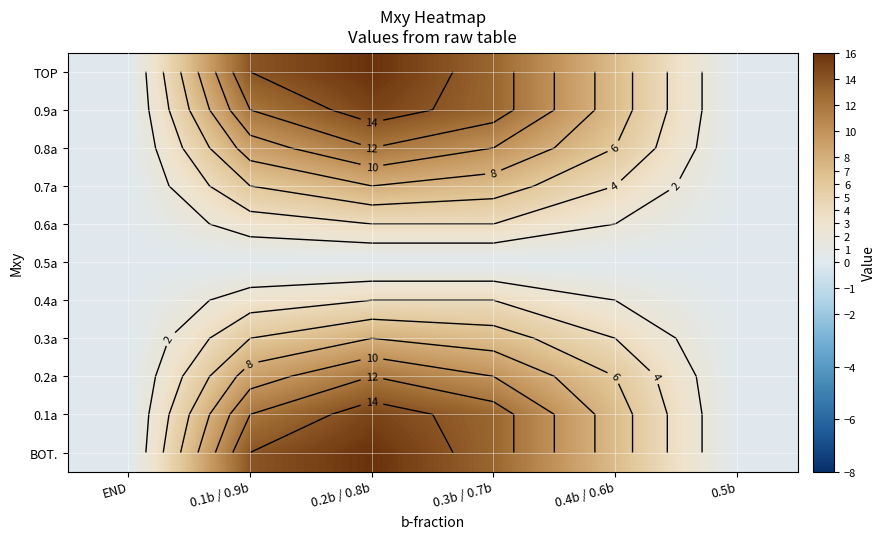

What is the approximate value of 0.8a at 0.1b / 0.9b?

9